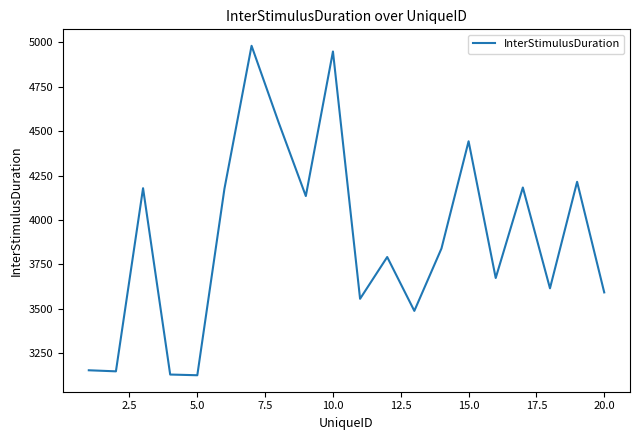

What is the smallest value displayed?

3127